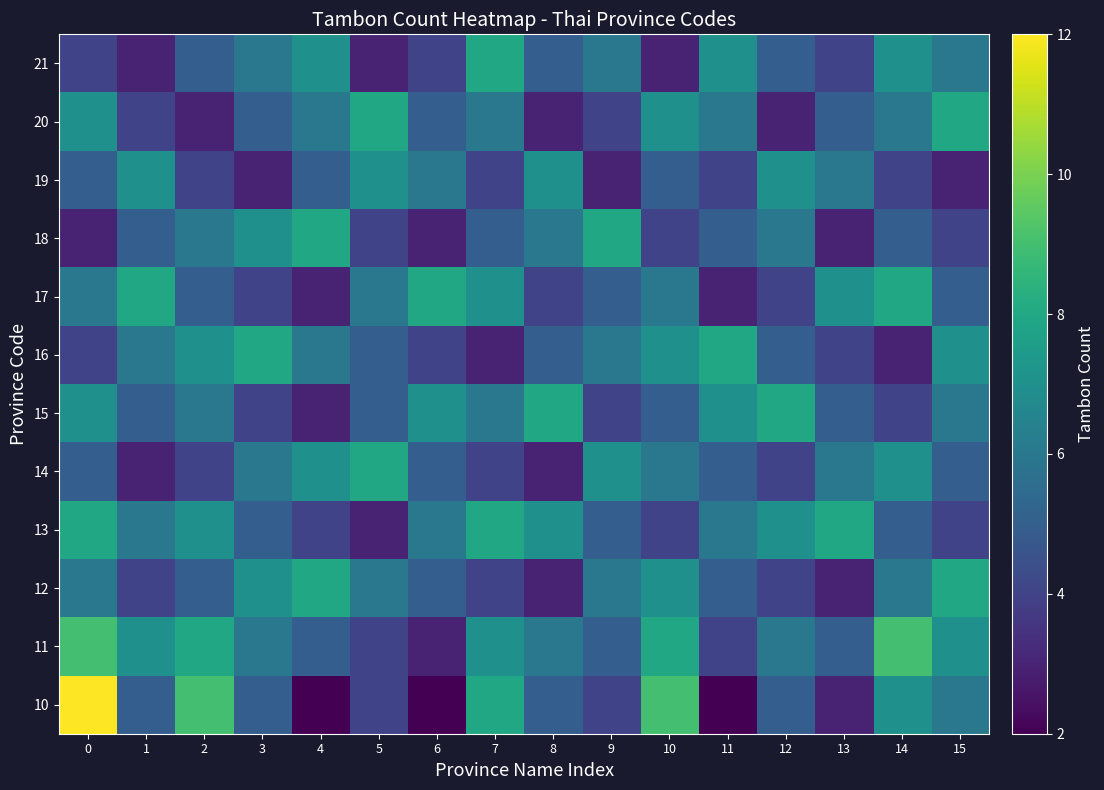

At how many categories does at least one series exceed 6?

16